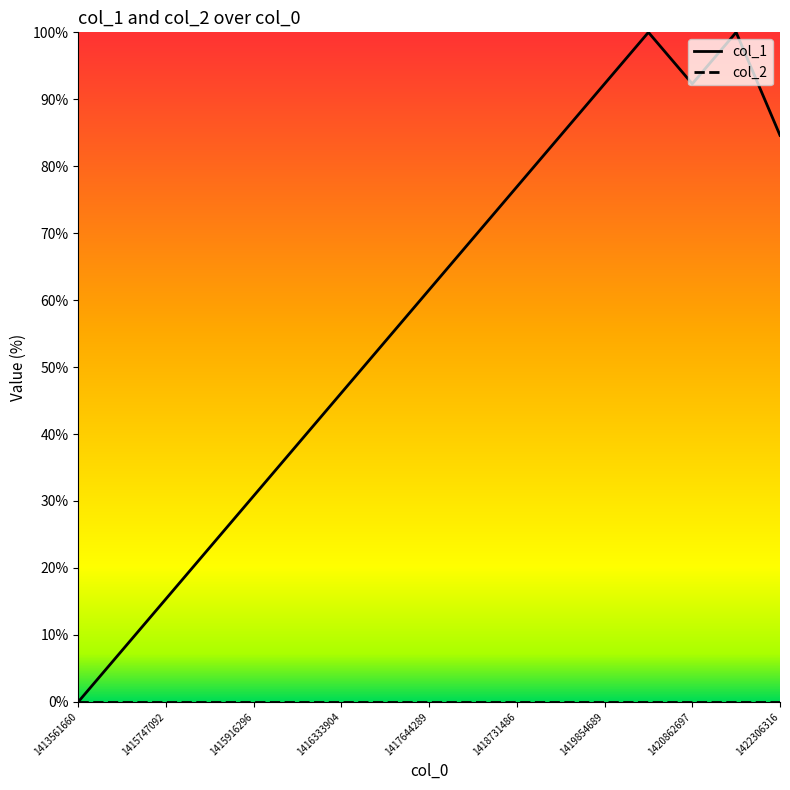

At how many categories does at least one series exceed 36?

12